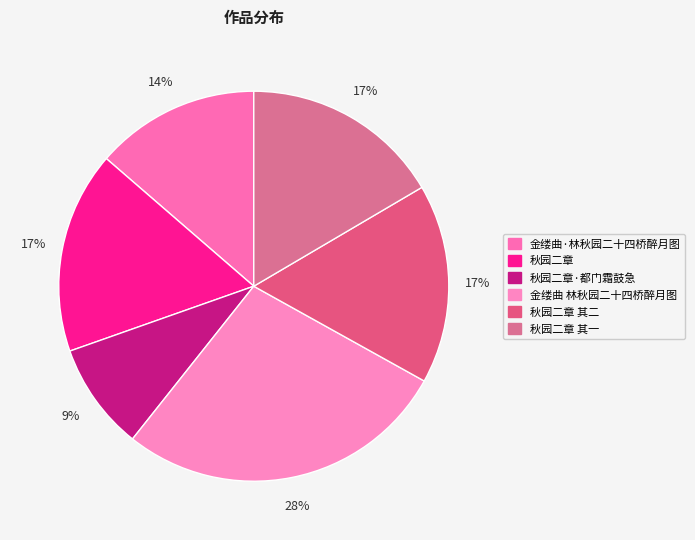

How many segments does this pie chart have?

6